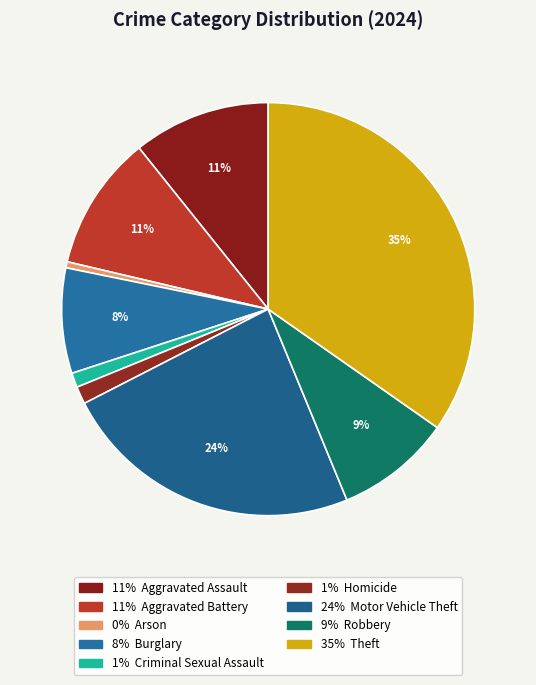

What is the smallest slice in the pie chart?

Arson